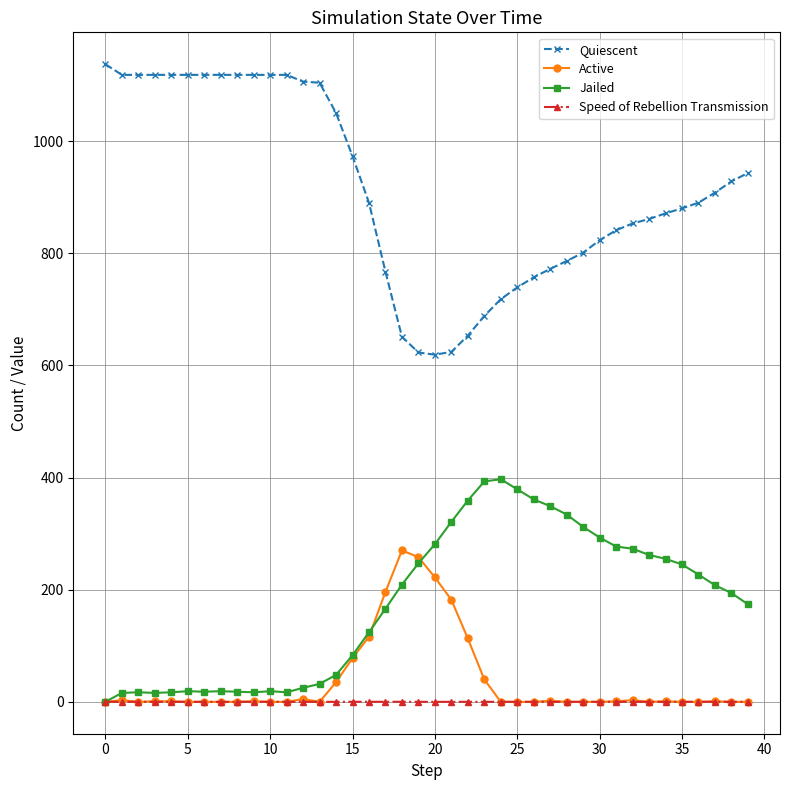

List the series in order of their peak value, lowest first.

Speed of Rebellion Transmission, Active, Jailed, Quiescent